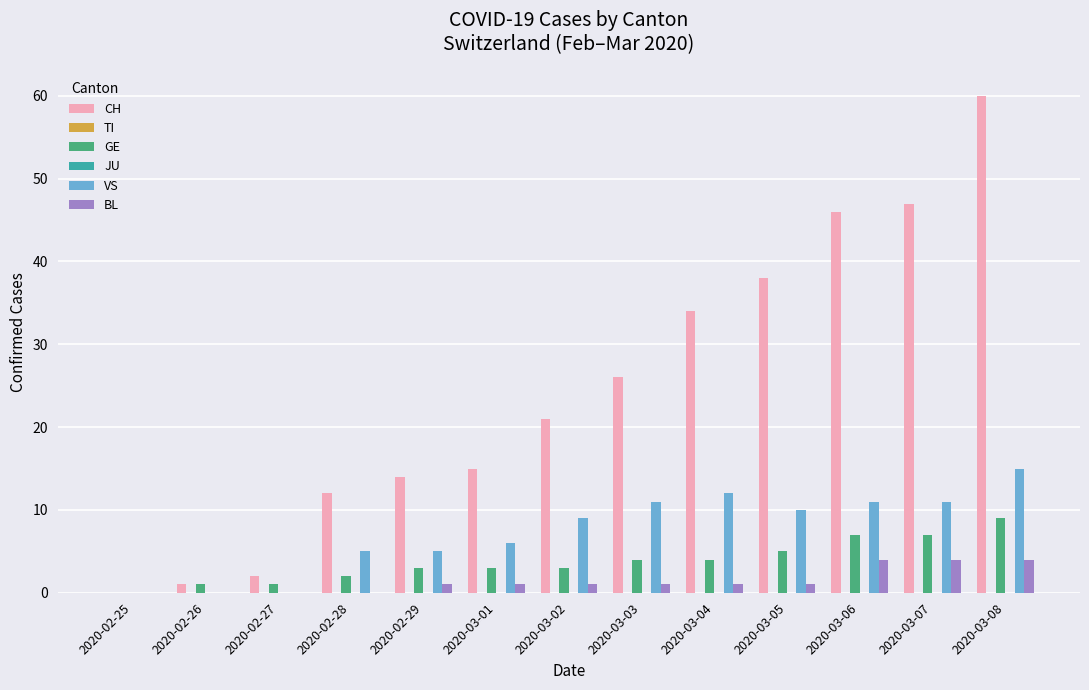

The CH series shows 1 at 2020-02-26. True or false?

True